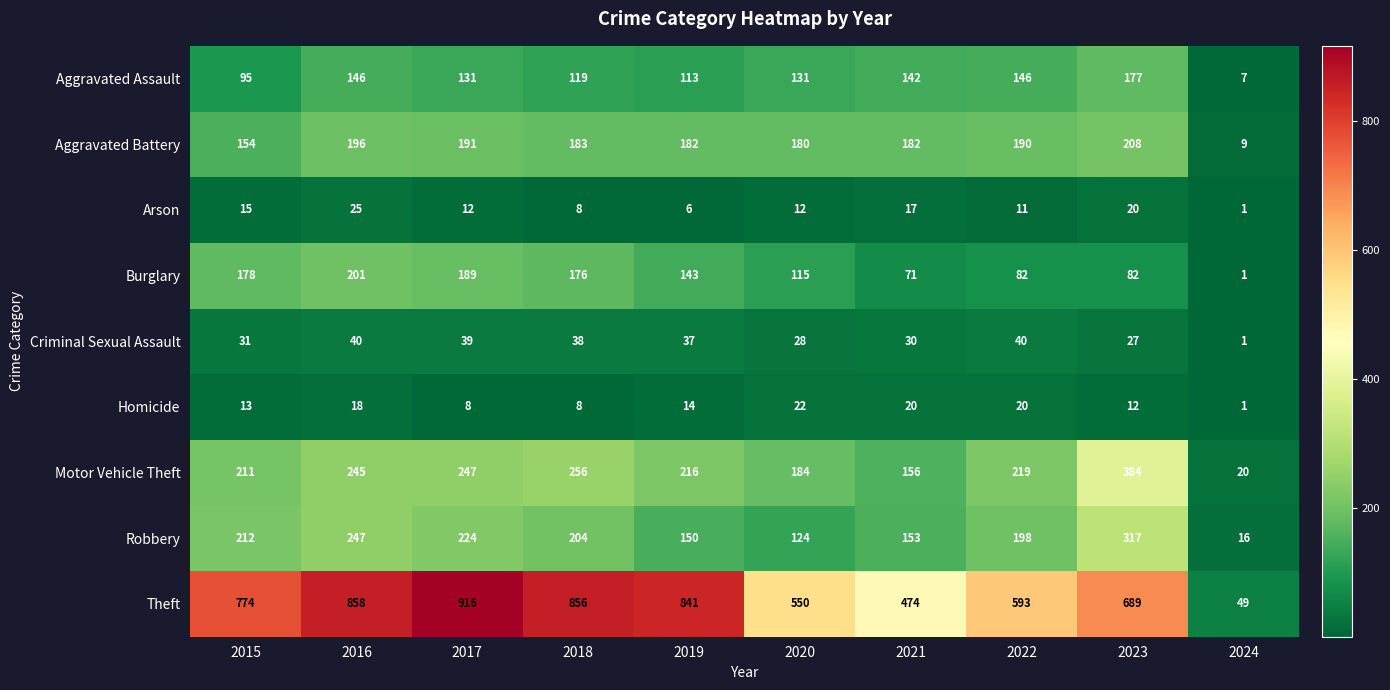

Rank the series by their maximum value, from lowest to highest.

Homicide, Arson, Criminal Sexual Assault, Aggravated Assault, Burglary, Aggravated Battery, Robbery, Motor Vehicle Theft, Theft